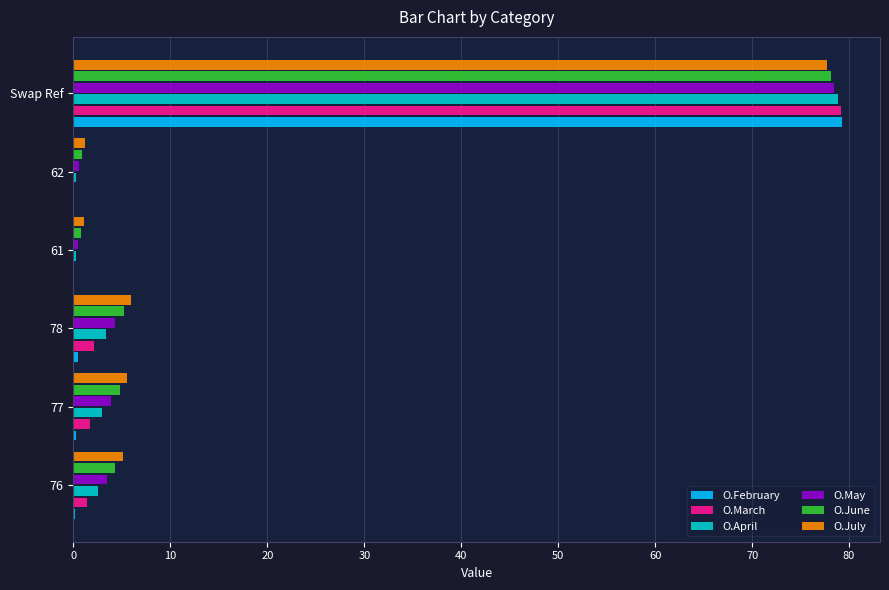

What is the approximate value of O.May at Swap Ref?

78.5